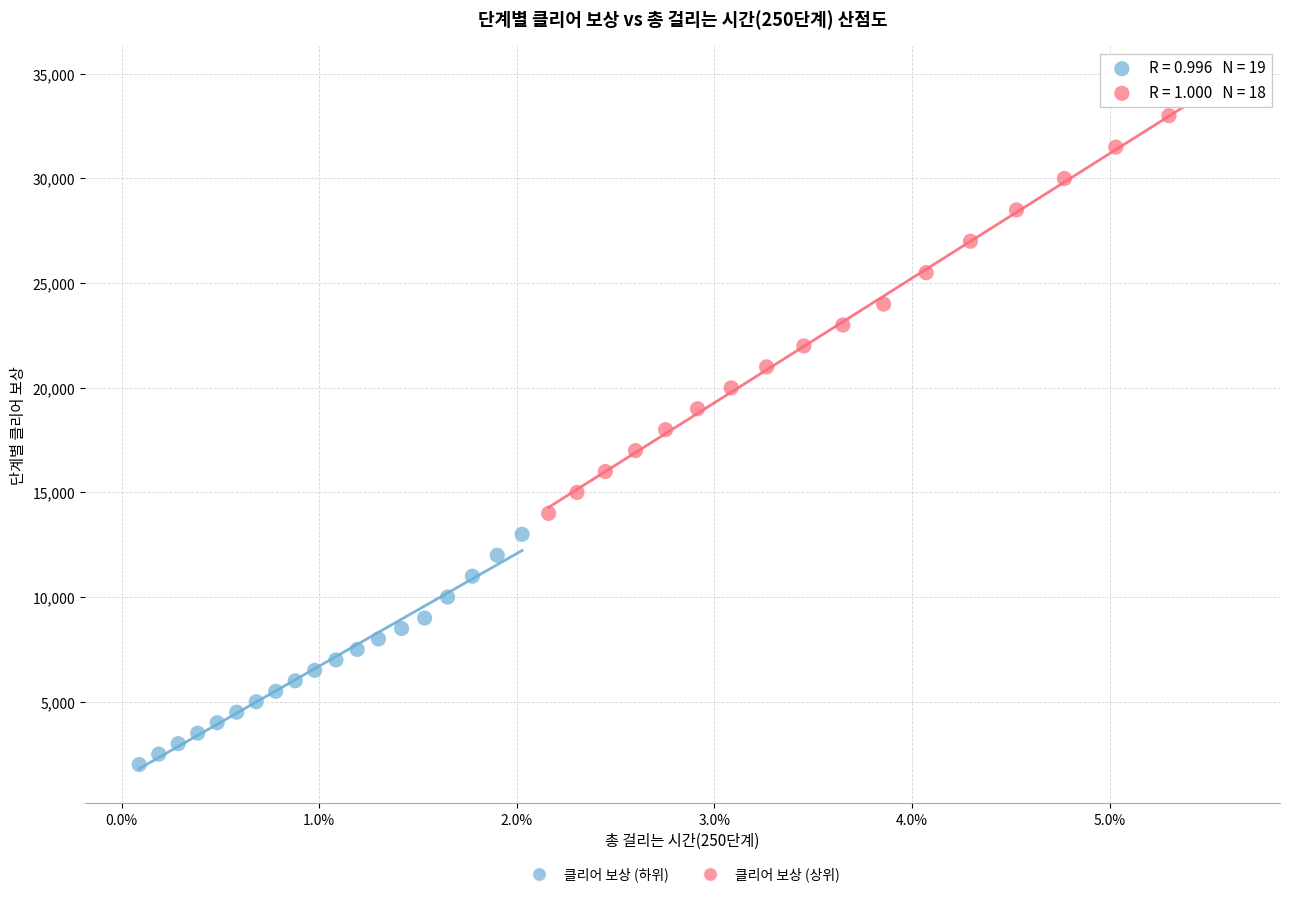

Which series has the largest Y range (max minus min)?

클리어 보상 (상위)